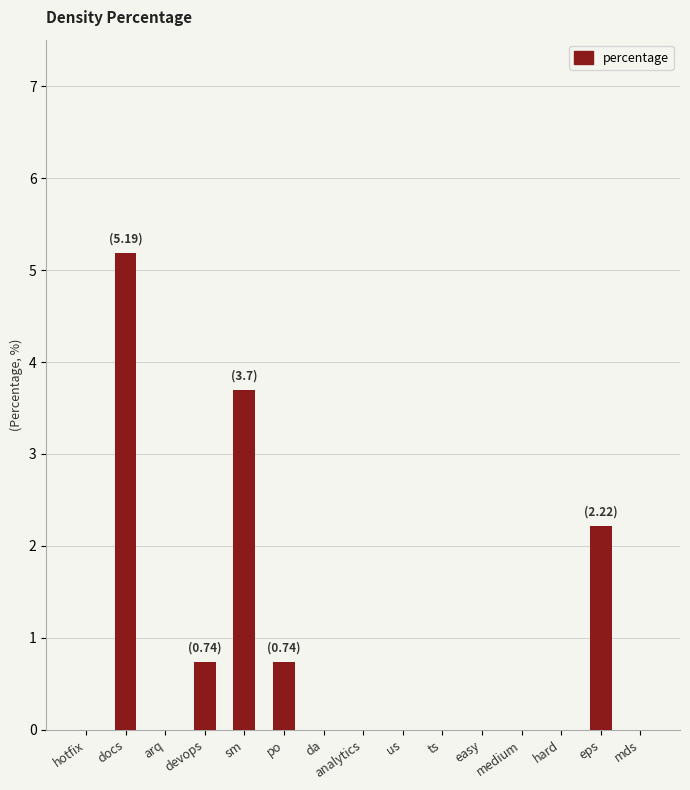

Which has a higher value, us or devops?

devops